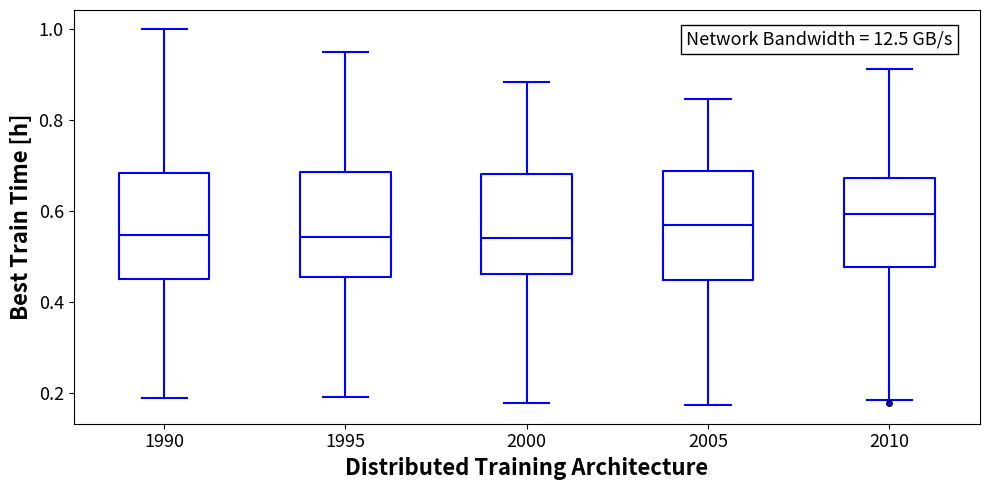

Which box's median line is the highest?

2010